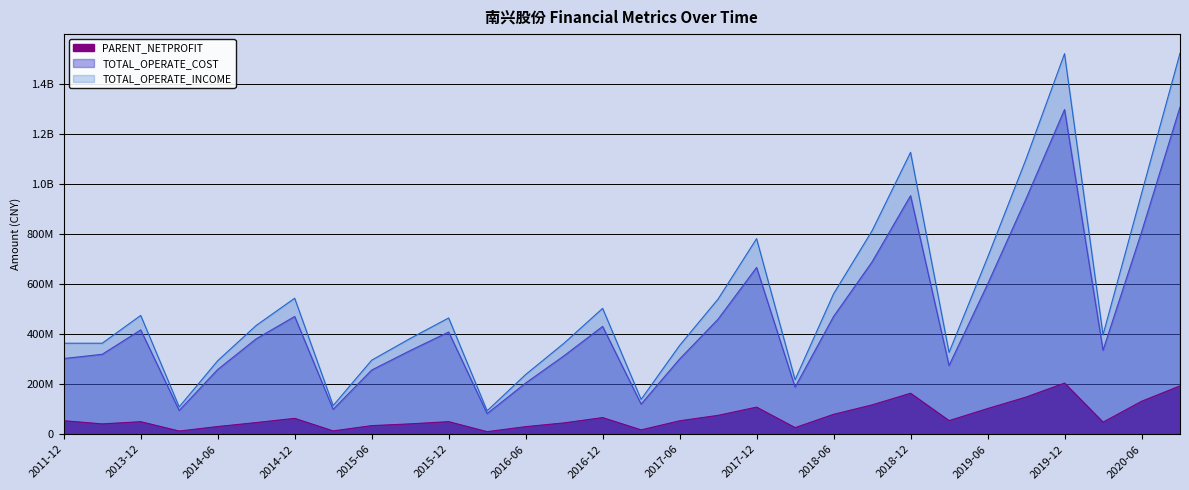

At how many categories does at least one series exceed 362281267?

20